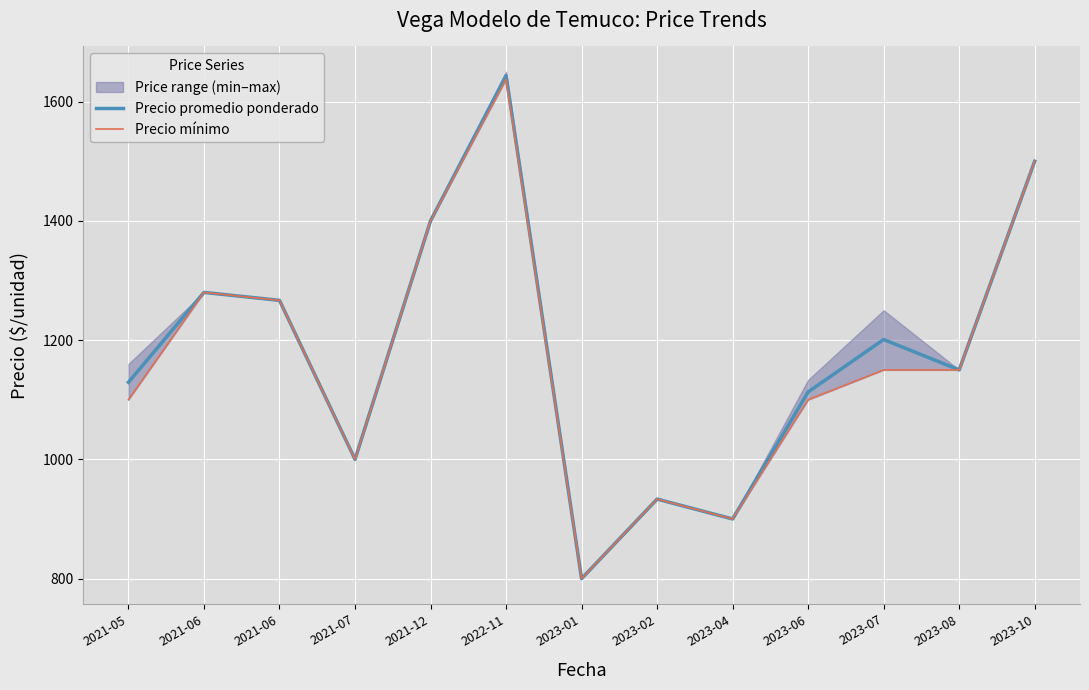

The value of Precio promedio ponderado at 2023-08 is 1150.0. True or false?

True